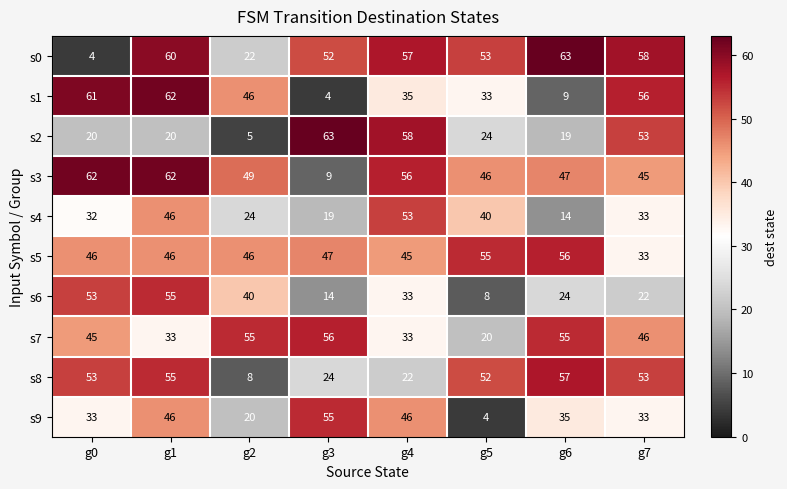

At how many categories does at least one series exceed 28?

8